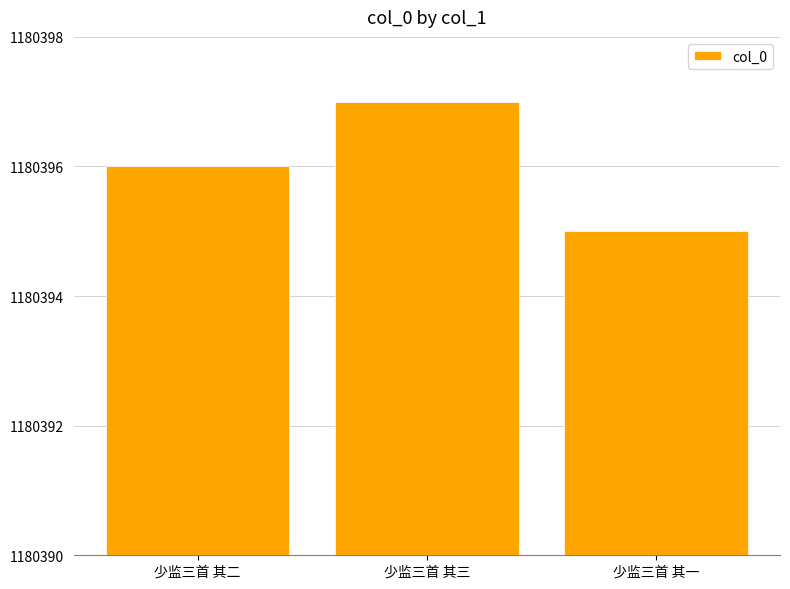

What is the change in value from 少监三首 其二 to 少监三首 其三?

+1